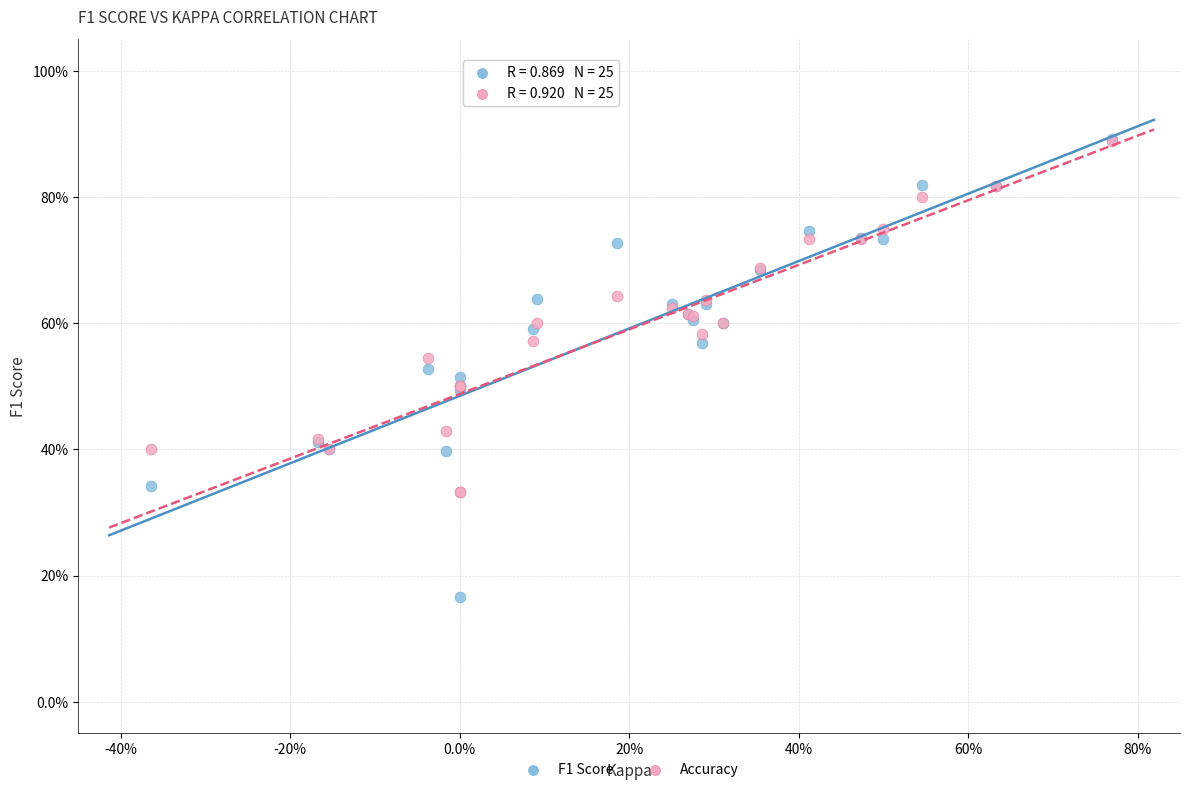

What are all the series names shown in the legend?

F1 Score, Accuracy